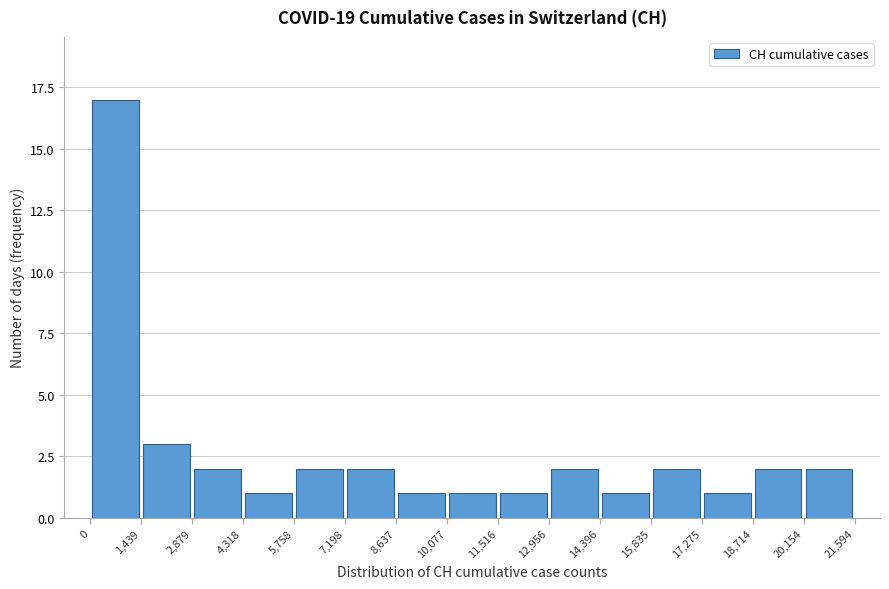

Reading left to right, transcribe this chart: for each bar, give the range it covers on the x-axis and its height. The values are not printed on the chart, so give them approximately, as read against the axis.

0 to 1,439: 17
1,439 to 2,879: 3
2,879 to 4,318: 2
4,318 to 5,758: 1
5,758 to 7,198: 2
7,198 to 8,637: 2
8,637 to 10,077: 1
10,077 to 11,516: 1
11,516 to 12,956: 1
12,956 to 14,396: 2
14,396 to 15,835: 1
15,835 to 17,275: 2
17,275 to 18,714: 1
18,714 to 20,154: 2
20,154 to 21,594: 2